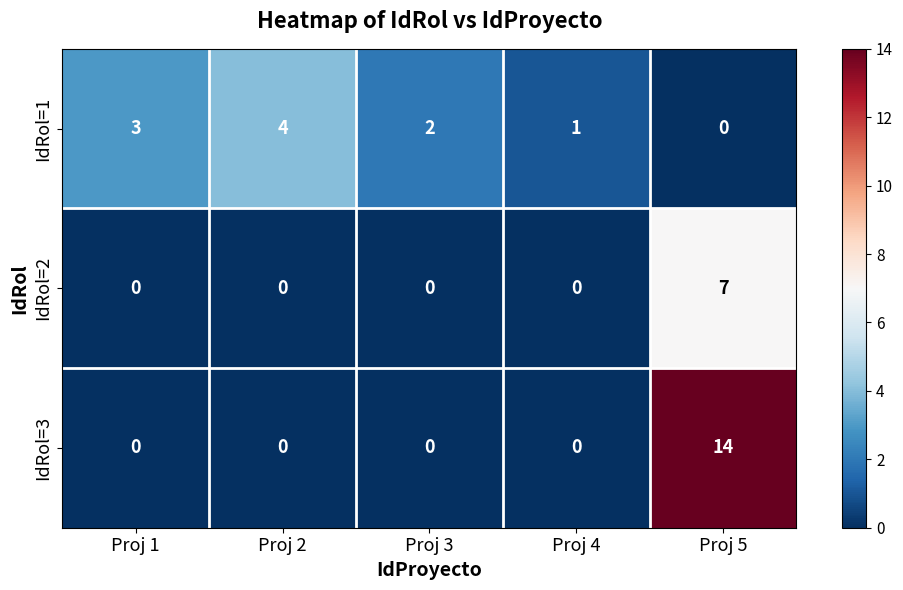

What is the approximate value of IdRol=2 at Proj 5?

7